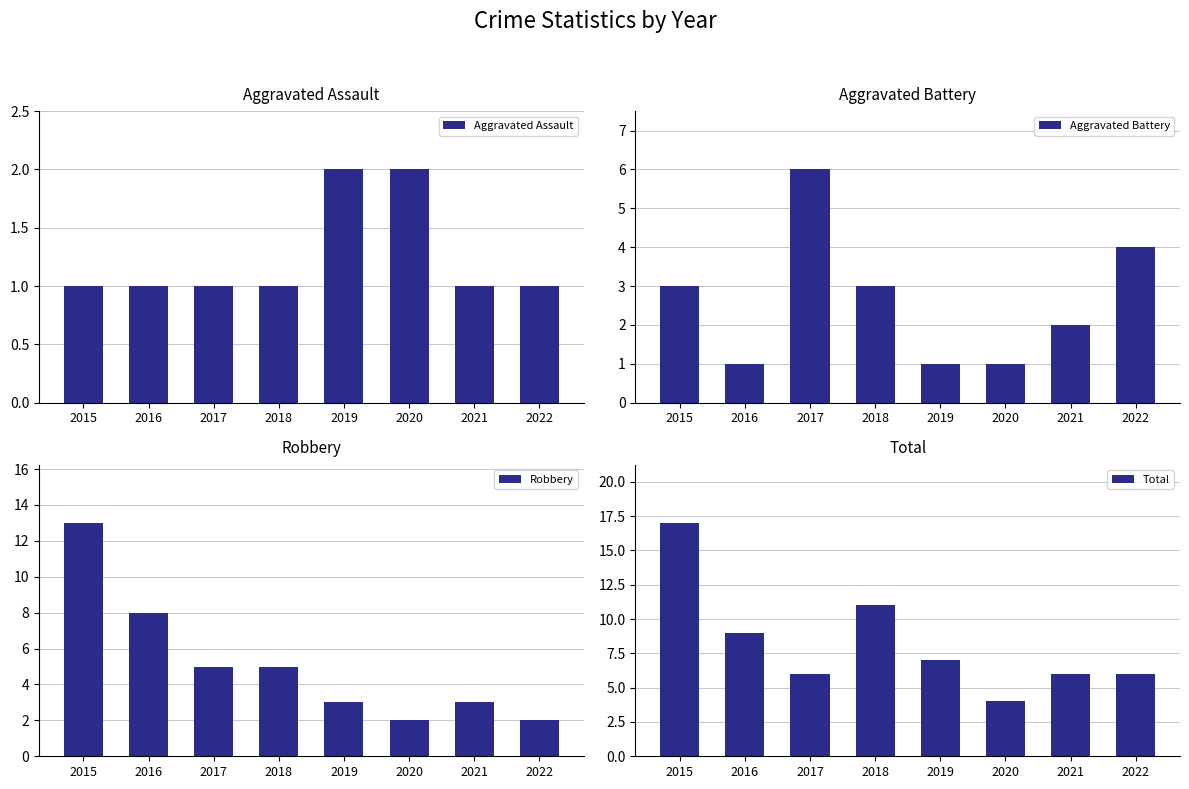

At 2019, list the series in order from largest to smallest.

Total, Robbery, Aggravated Assault, Aggravated Battery